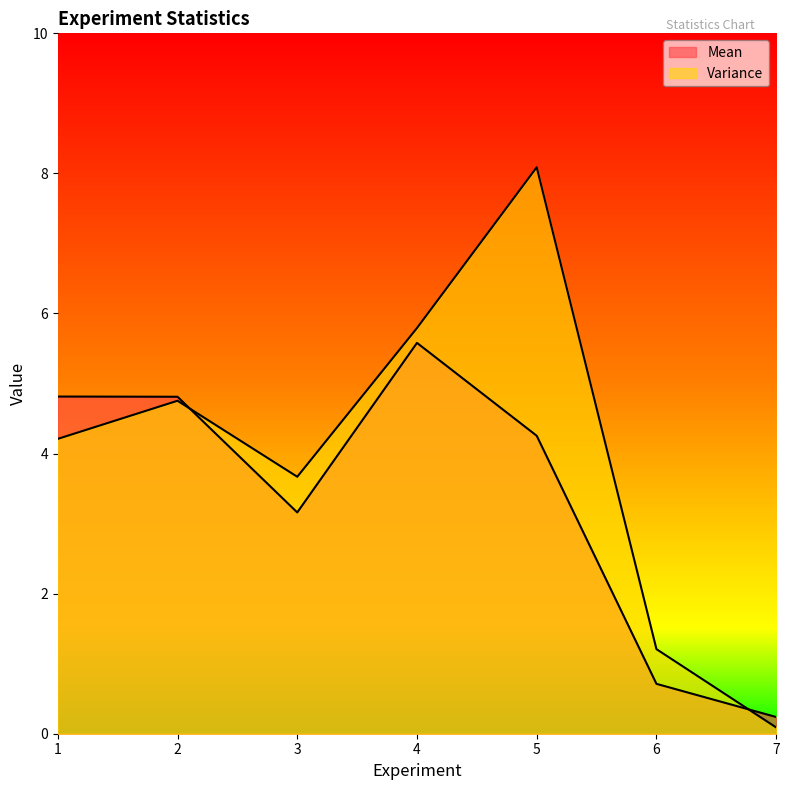

What is the sum of all Variance values?

27.8